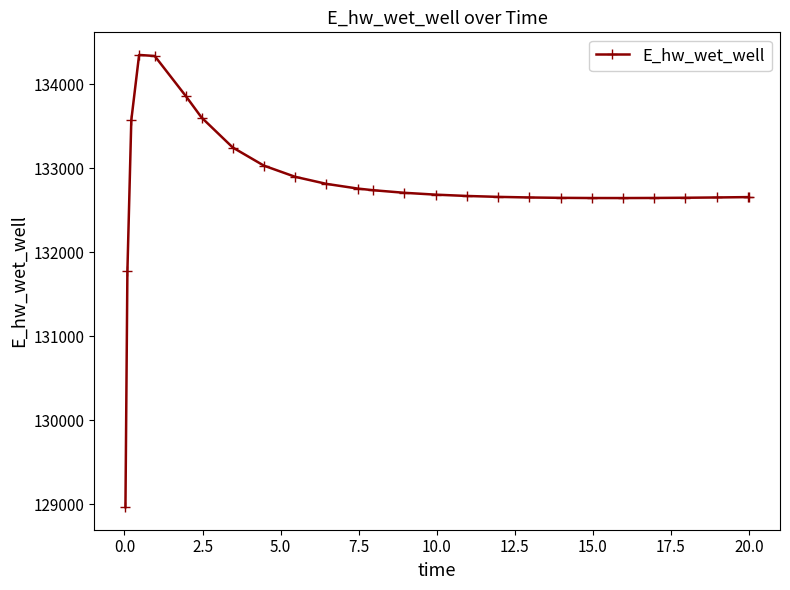

What is the maximum value shown in the chart?

134349.7